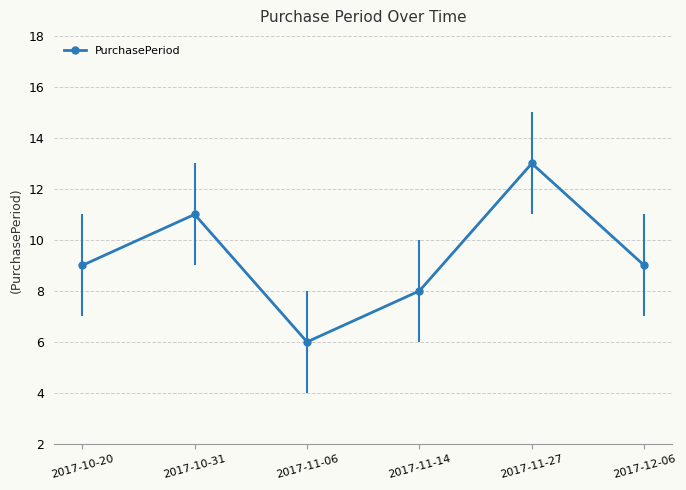

Count the values in the range 8 to 11.

4